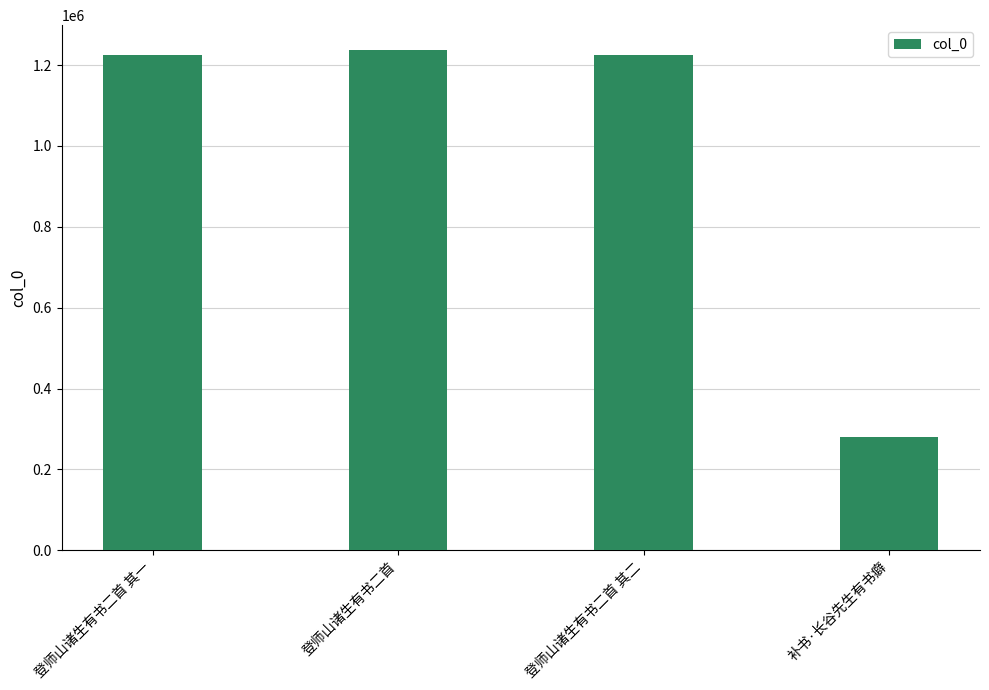

The value at 补书·长谷先生有书癖 is 280394. True or false?

True